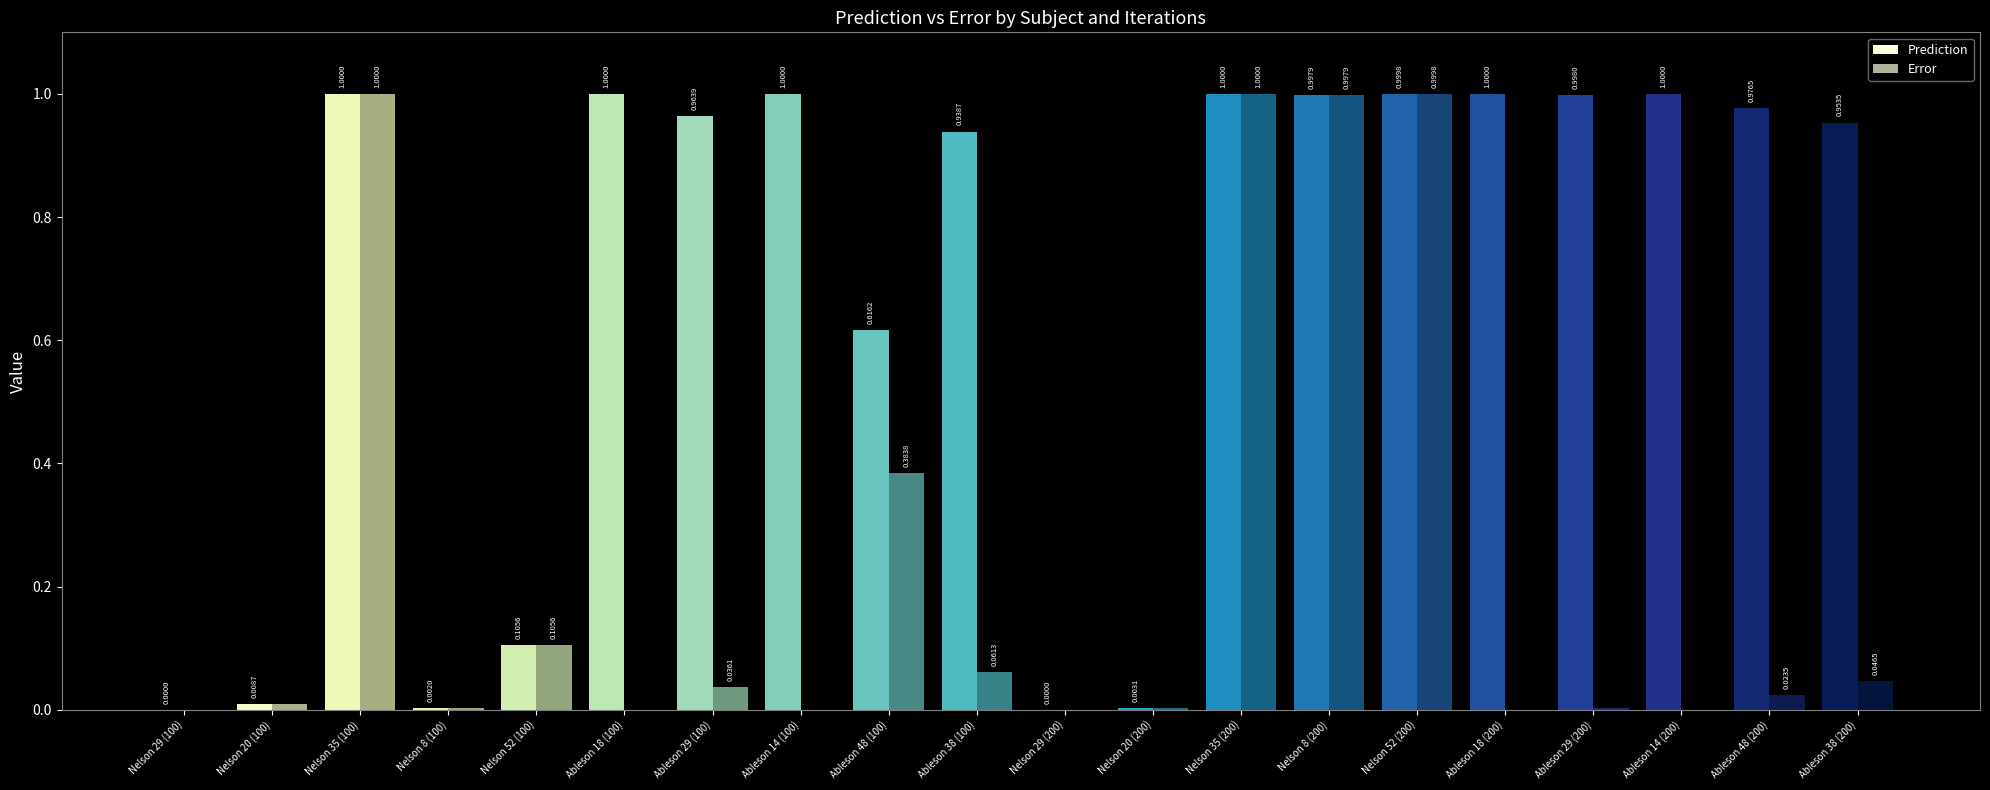

True or false: Prediction has a value of 0.7 at Nelson 52 (200).

False